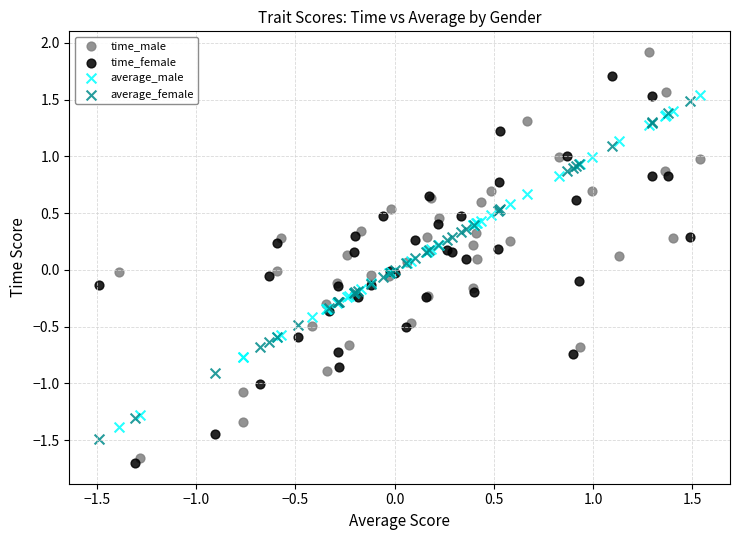

Which series contains the highest Y value?

time_male